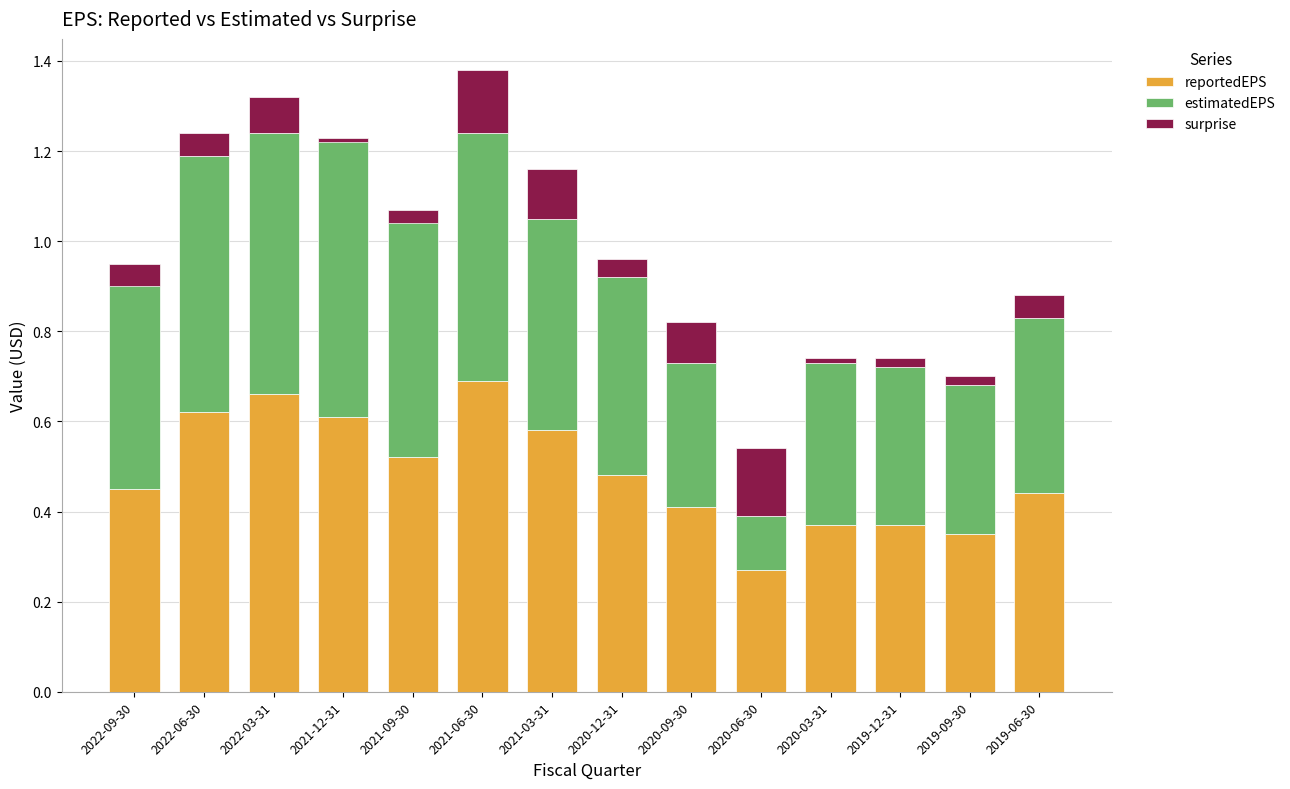

What is the spread (max minus min) of values at 2021-12-31?

0.6